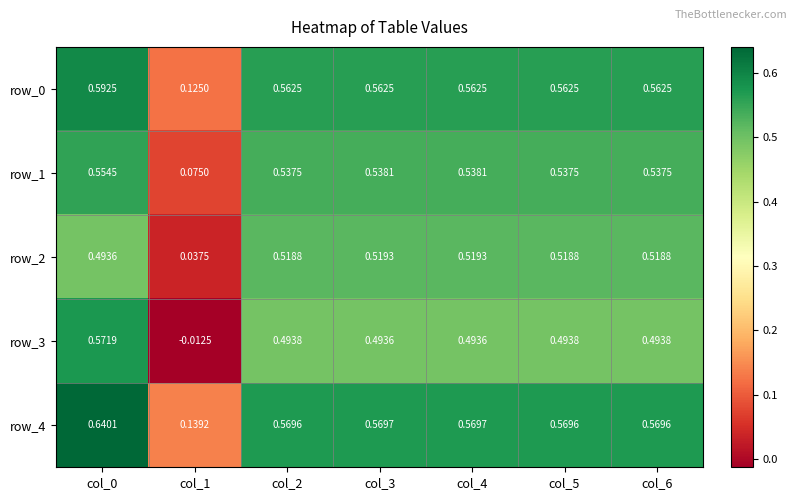

What is the sum of all row_3 values?

3.0